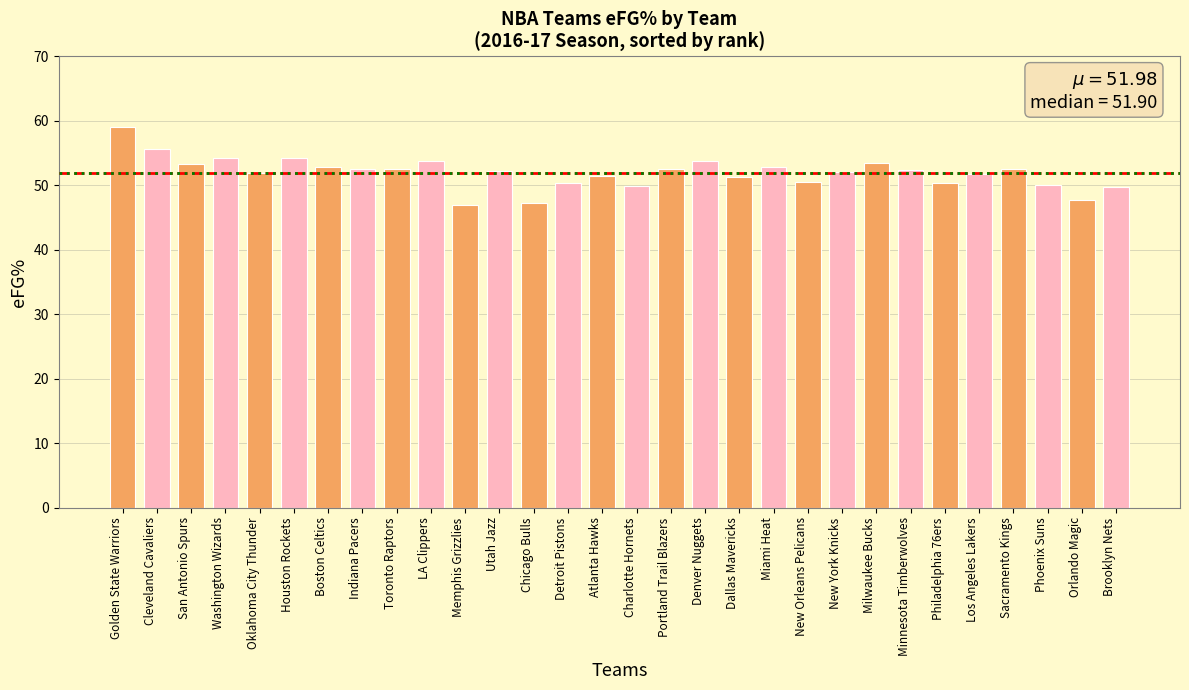

Approximately how many times larger is the value at New York Knicks compared to Atlanta Hawks?

1.0